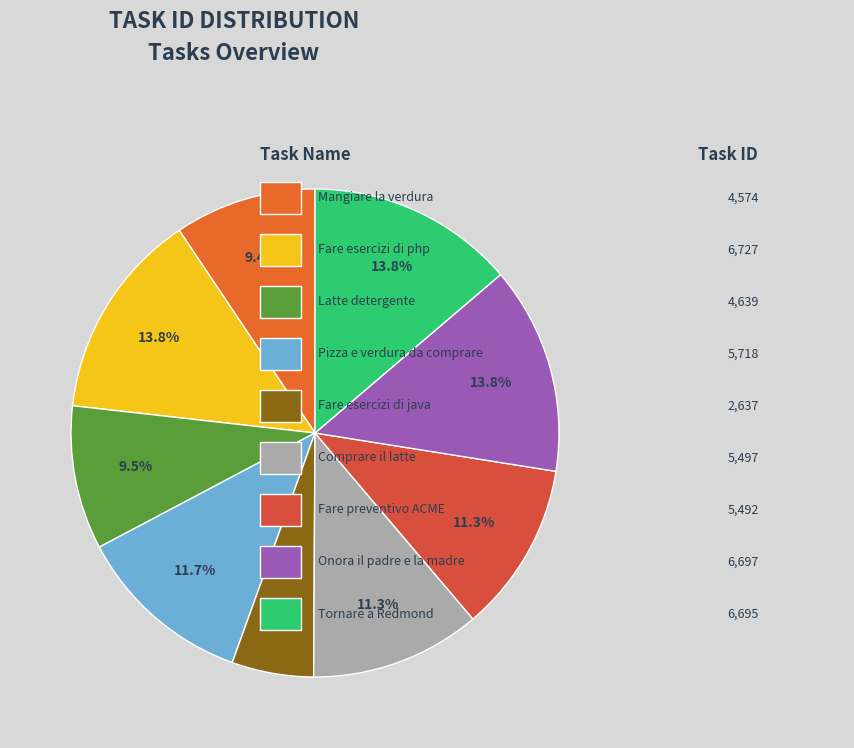

How many slices are in this pie chart?

9